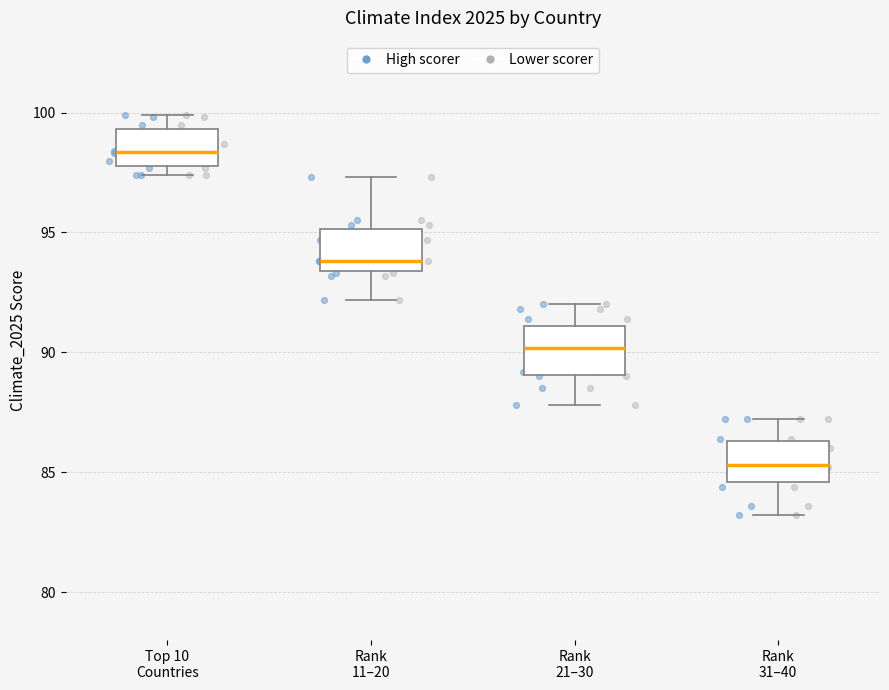

Reading left to right, read every box against the y-axis: the position of its median line, the range the box covers, and the ends of its whiskers. The values are not printed on the chart, so give them approximately, as read against the axis.

Top 10 Countries: median 98.5, box 98.0 to 99.5, whiskers 97.5 to 100.0
Rank 11–20: median 94.0, box 93.5 to 95.0, whiskers 92.0 to 97.5
Rank 21–30: median 90.0, box 89.0 to 91.0, whiskers 88.0 to 92.0
Rank 31–40: median 85.5, box 84.5 to 86.5, whiskers 83.0 to 87.0